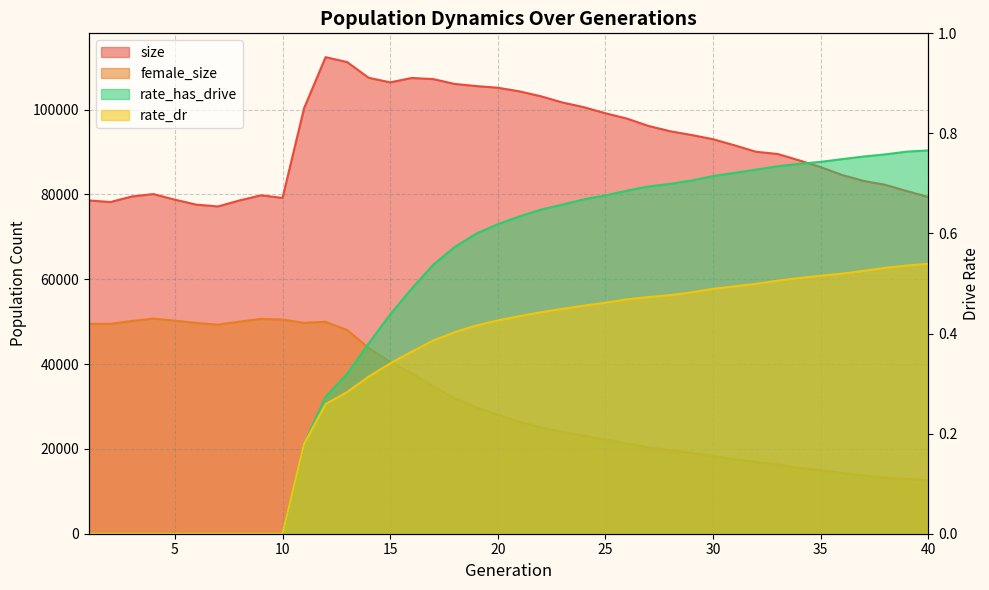

What is the maximum value shown in the chart?

112358.0